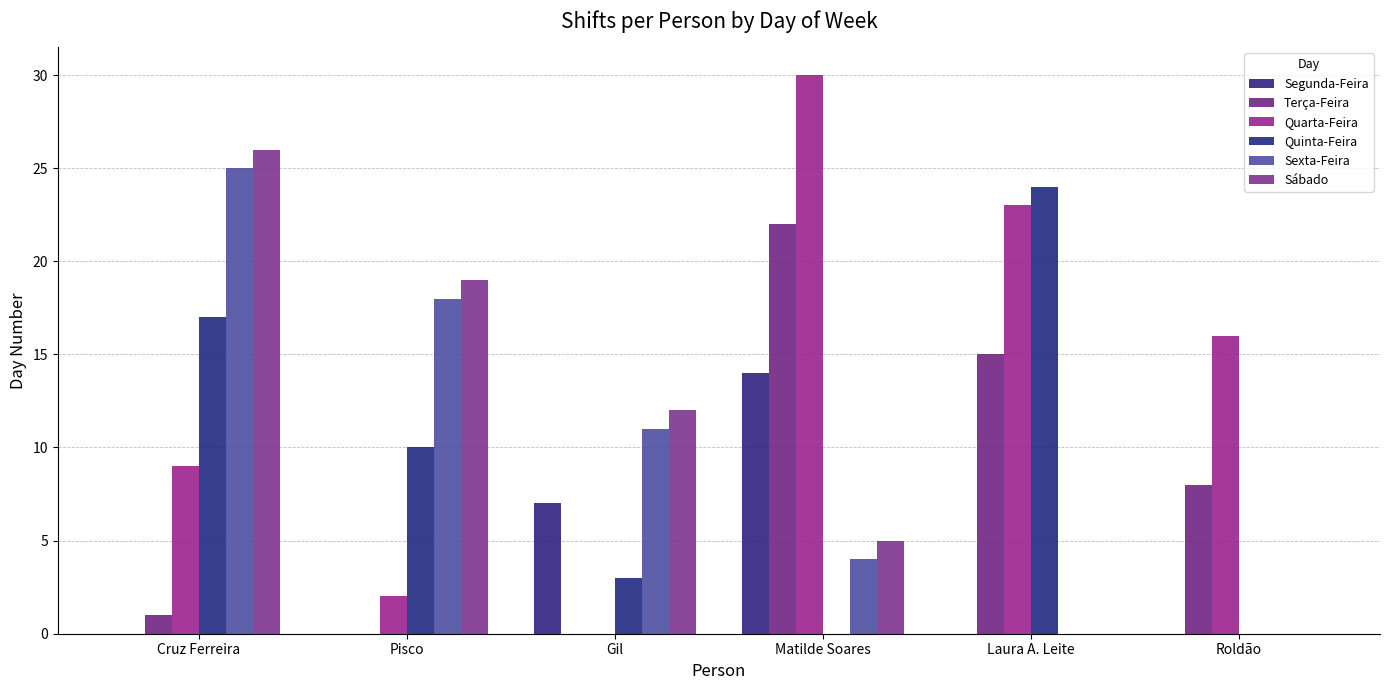

What is the total value across all series at Laura A. Leite?

62